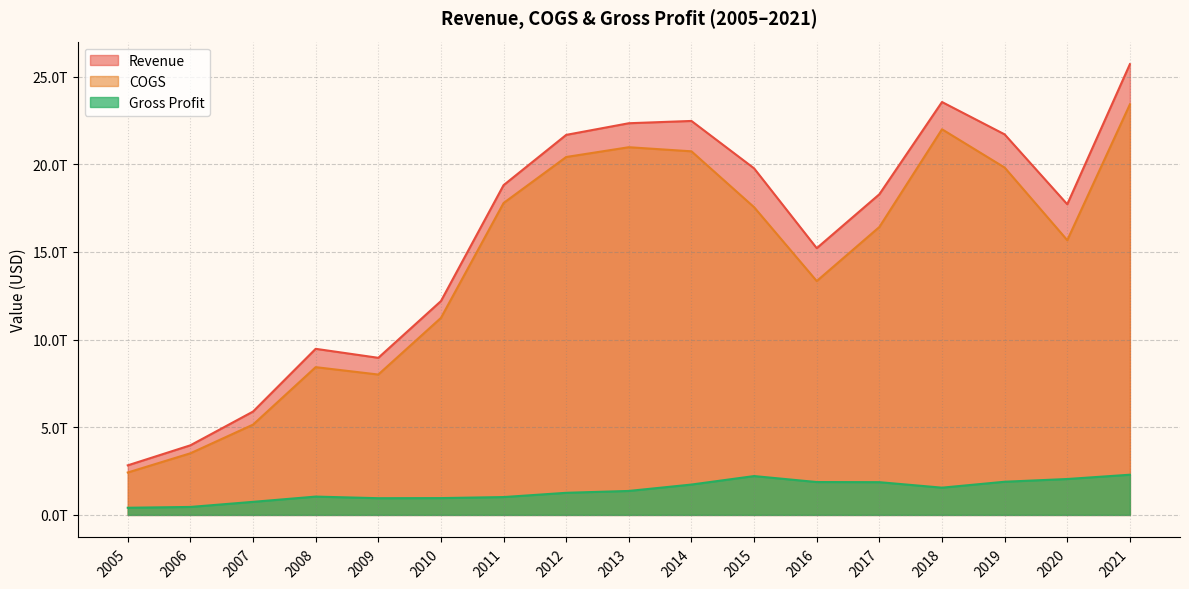

What value does the COGS series have at 2018, to the nearest 100?

21993577867000